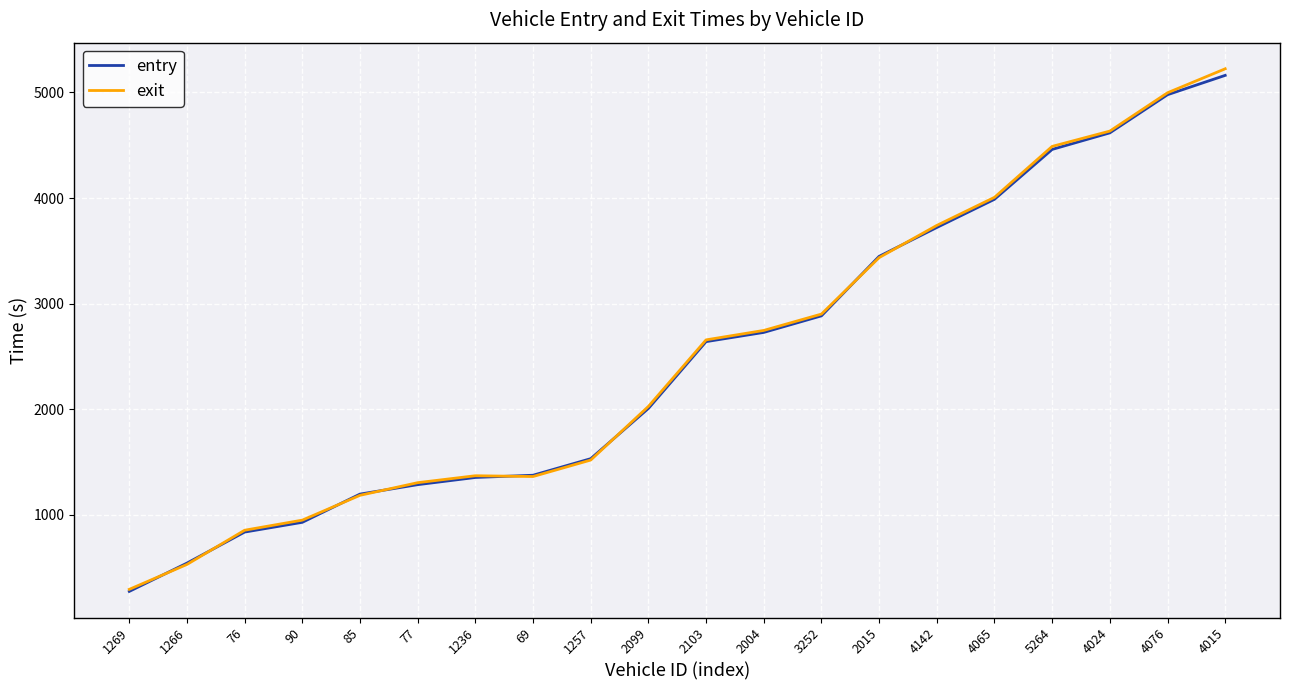

Is the value of exit at 4015 greater than the value of entry at 2099?

Yes